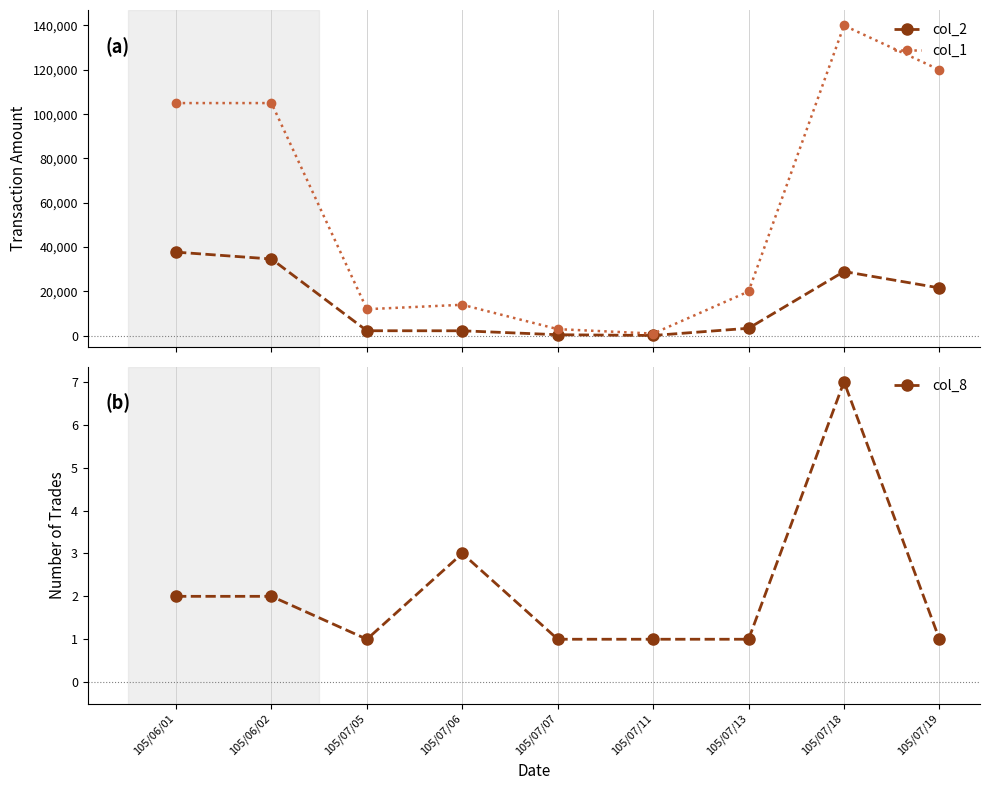

Is it true that col_1 equals 12000 at 105/07/05?

True